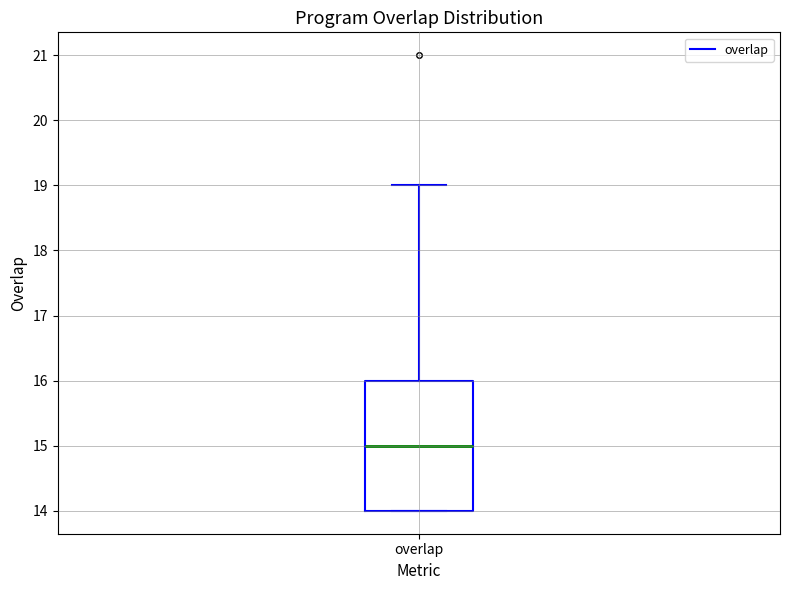

Transcribe this box plot: give where the median line is, the range the box spans, and where the two whiskers end, as read against the y-axis. The values are not printed on the chart, so give them approximately, as read against the axis.

median 15, box 14 to 16, whiskers 14 to 19